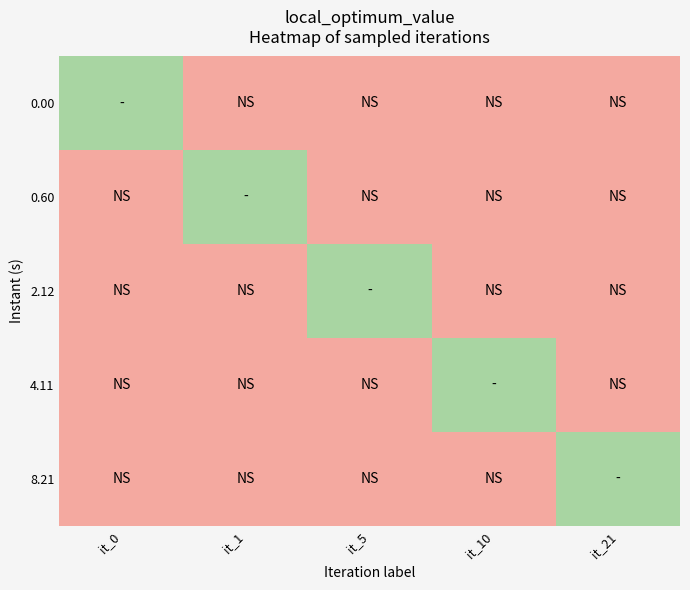

Rank the series at it_1 from highest to lowest value.

0.60, 0.00, 2.12, 4.11, 8.21